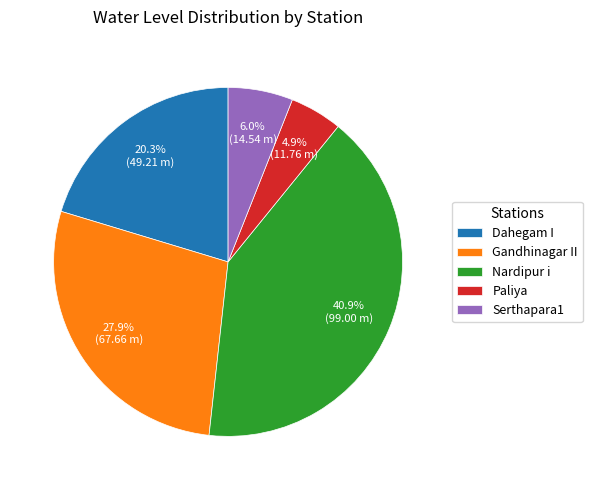

Which slice is the smallest?

Paliya